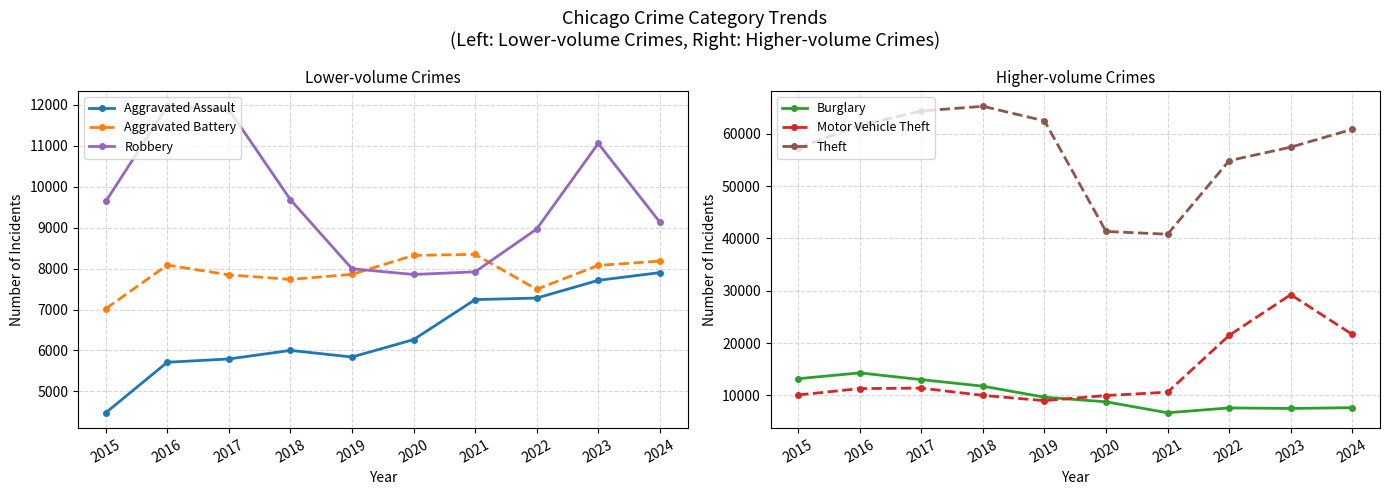

At which label does Aggravated Assault reach its minimum?

2015